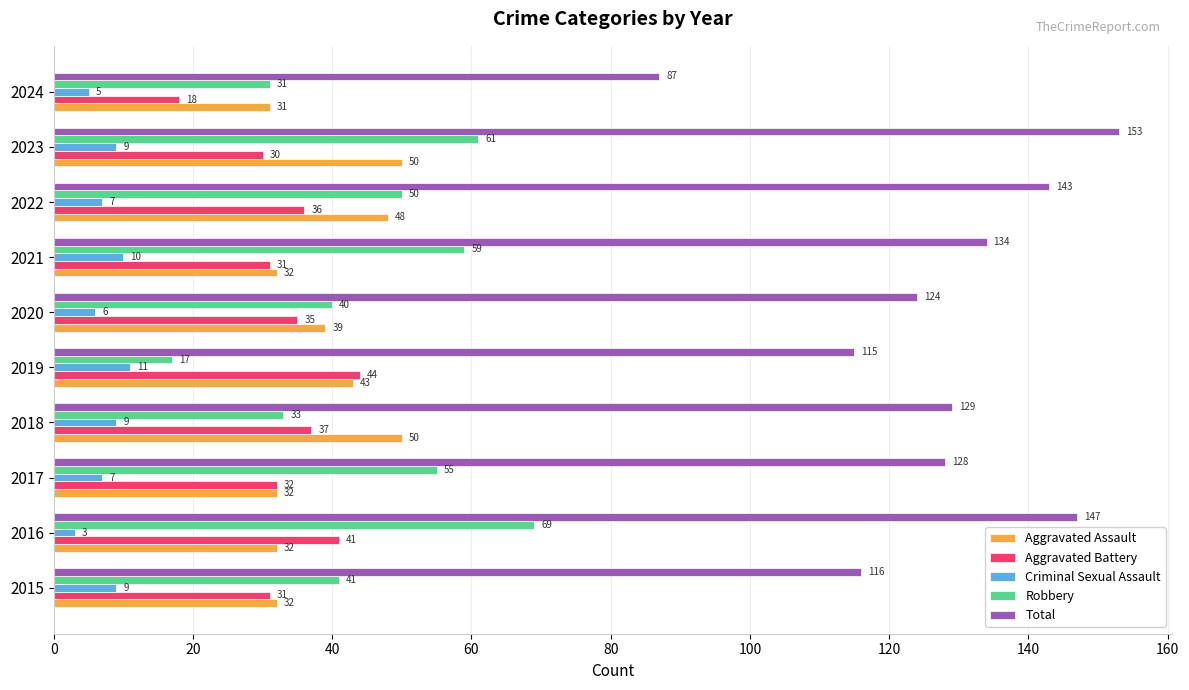

How many data points in Aggravated Battery are less than 35?

5